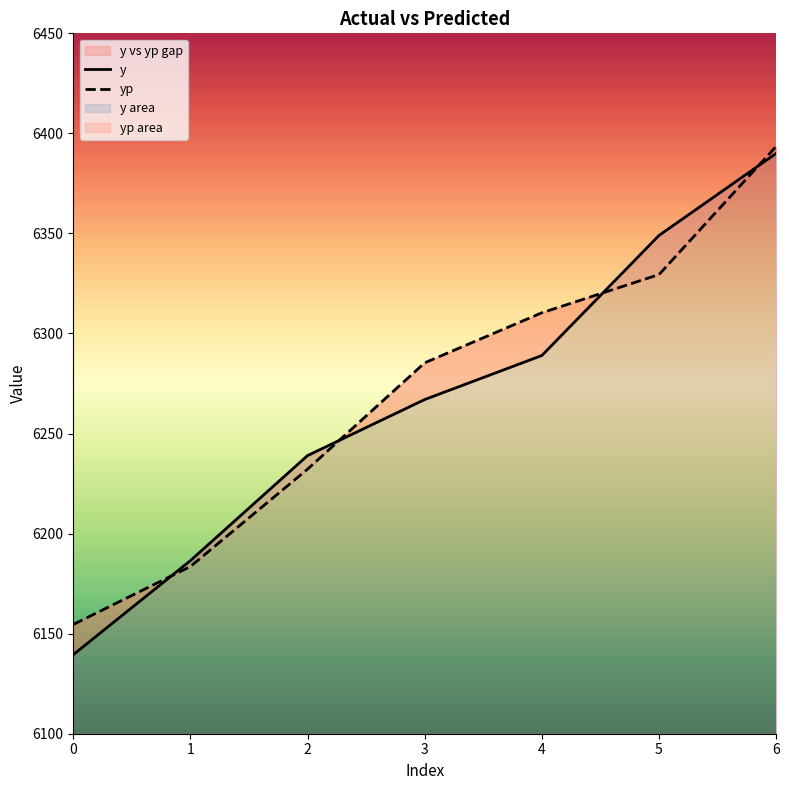

List the series in order of their overall mean, highest first.

yp, y